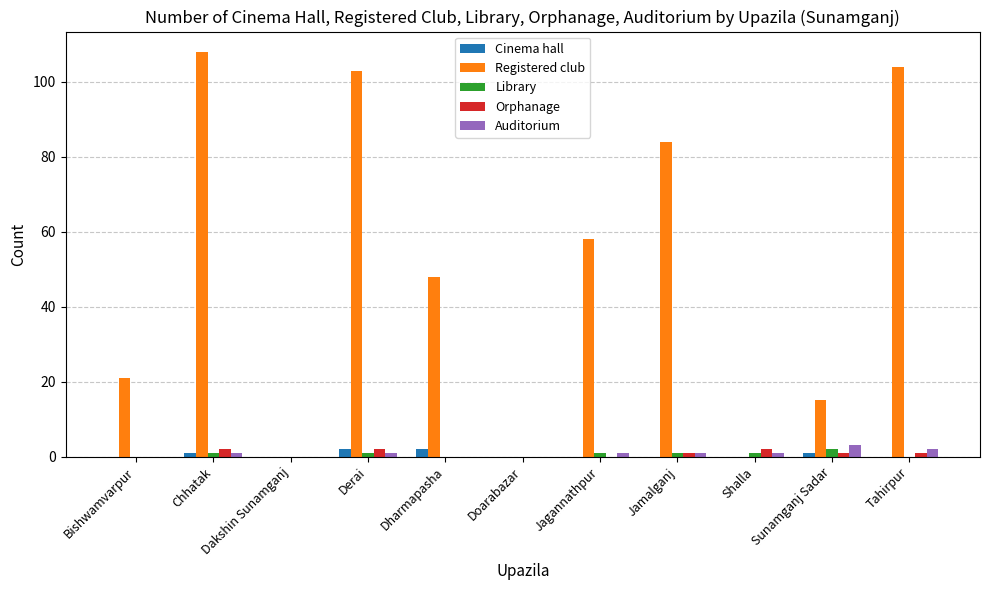

Reading right to left, extract all data points from this chart.

Cinema hall: Tahirpur=0	Sunamganj Sadar=1	Shalla=0	Jamalganj=0	Jagannathpur=0	Doarabazar=0	Dharmapasha=2	Derai=2	Dakshin Sunamganj=0	Chhatak=1	Bishwamvarpur=0
Registered club: Tahirpur=104	Sunamganj Sadar=15	Shalla=0	Jamalganj=84	Jagannathpur=58	Doarabazar=0	Dharmapasha=48	Derai=103	Dakshin Sunamganj=0	Chhatak=108	Bishwamvarpur=21
Library: Tahirpur=0	Sunamganj Sadar=2	Shalla=1	Jamalganj=1	Jagannathpur=1	Doarabazar=0	Dharmapasha=0	Derai=1	Dakshin Sunamganj=0	Chhatak=1	Bishwamvarpur=0
Orphanage: Tahirpur=1	Sunamganj Sadar=1	Shalla=2	Jamalganj=1	Jagannathpur=0	Doarabazar=0	Dharmapasha=0	Derai=2	Dakshin Sunamganj=0	Chhatak=2	Bishwamvarpur=0
Auditorium: Tahirpur=2	Sunamganj Sadar=3	Shalla=1	Jamalganj=1	Jagannathpur=1	Doarabazar=0	Dharmapasha=0	Derai=1	Dakshin Sunamganj=0	Chhatak=1	Bishwamvarpur=0